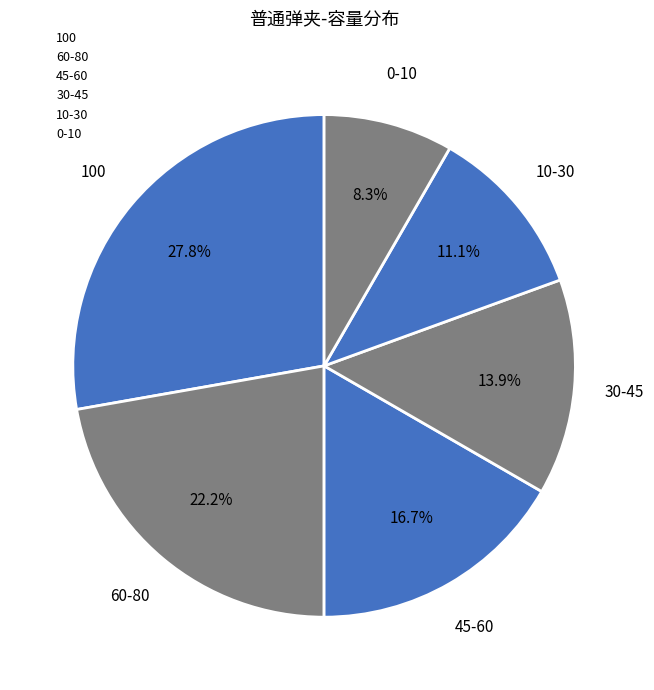

What percentage do 10-30 and 60-80 together represent?

33.3%